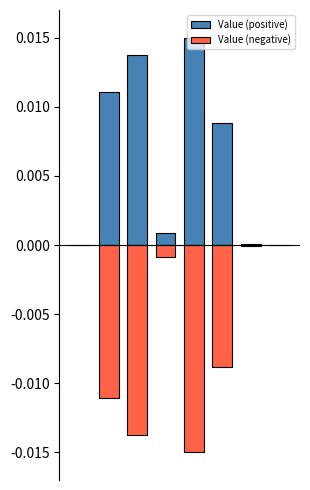

Rank the series by their maximum value, from lowest to highest.

Value (negative), Value (positive)